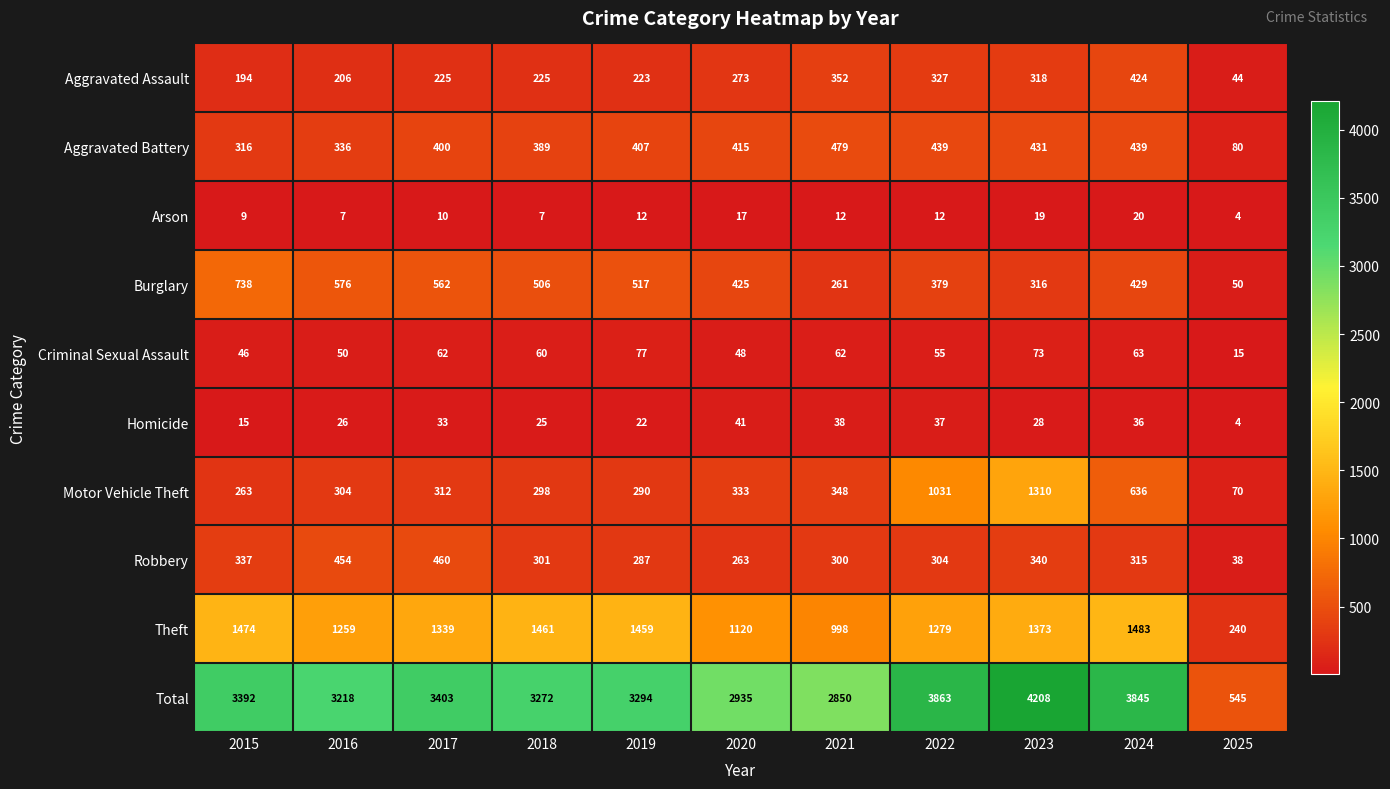

Which series has the largest range (max minus min)?

Total